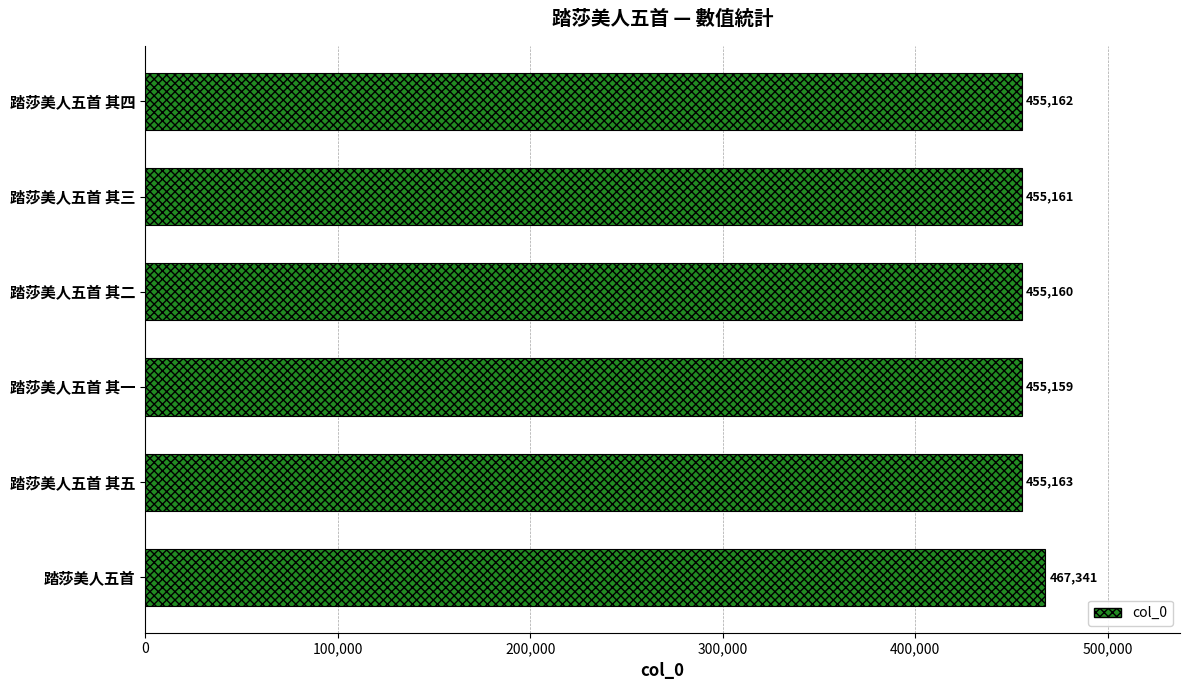

Where is the data nearest to the value 461250?

踏莎美人五首 其五